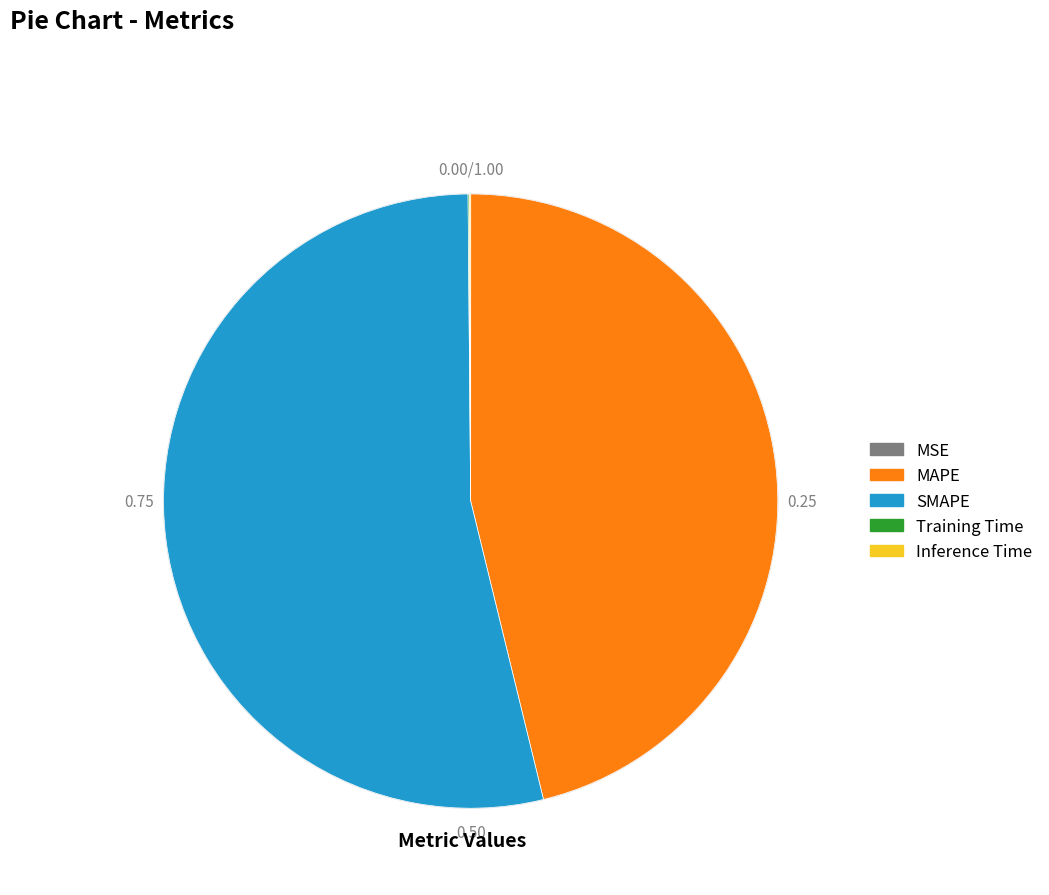

Which category accounts for the majority?

SMAPE